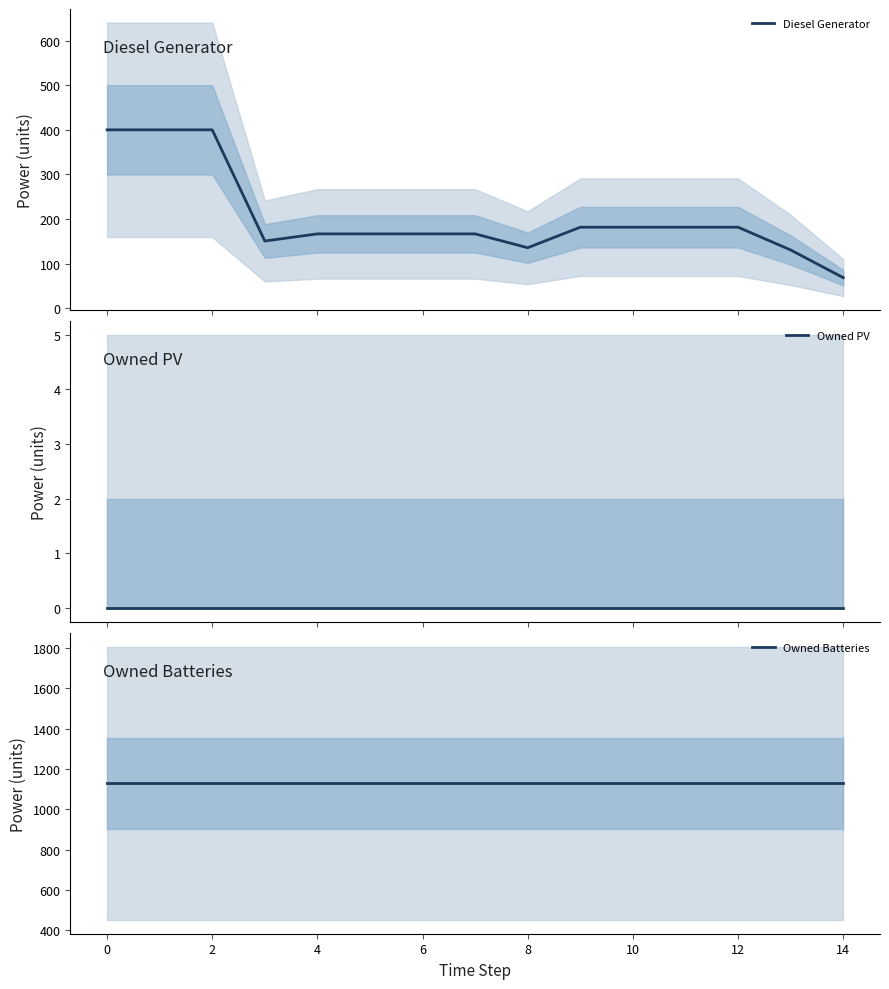

What is the label of the 4th point from the right?

11